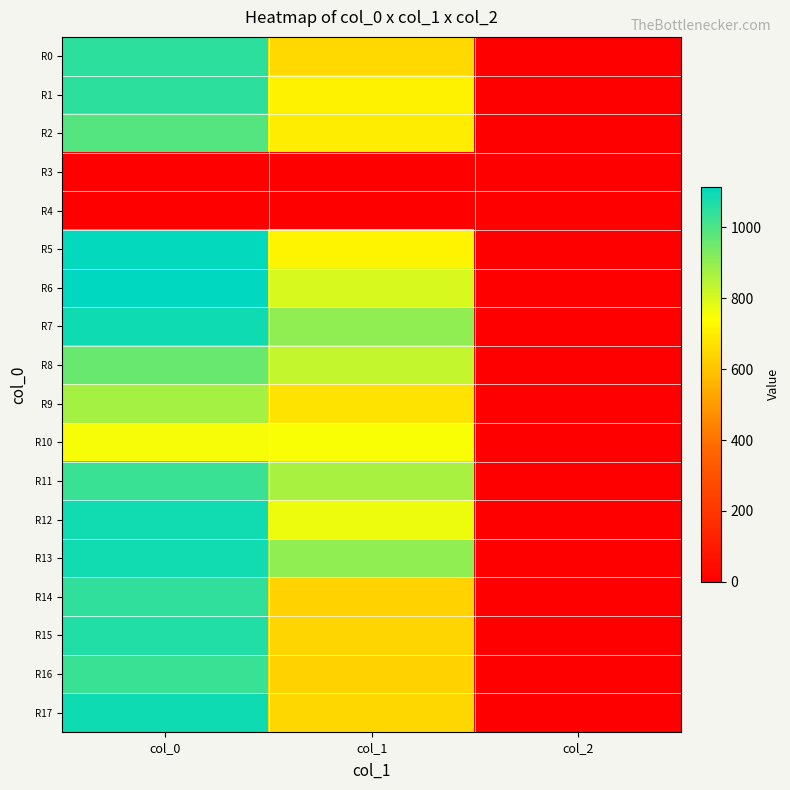

Rank the series at col_2 from highest to lowest value.

R0, R1, R2, R5, R6, R7, R8, R9, R10, R11, R12, R13, R14, R15, R16, R17, R3, R4